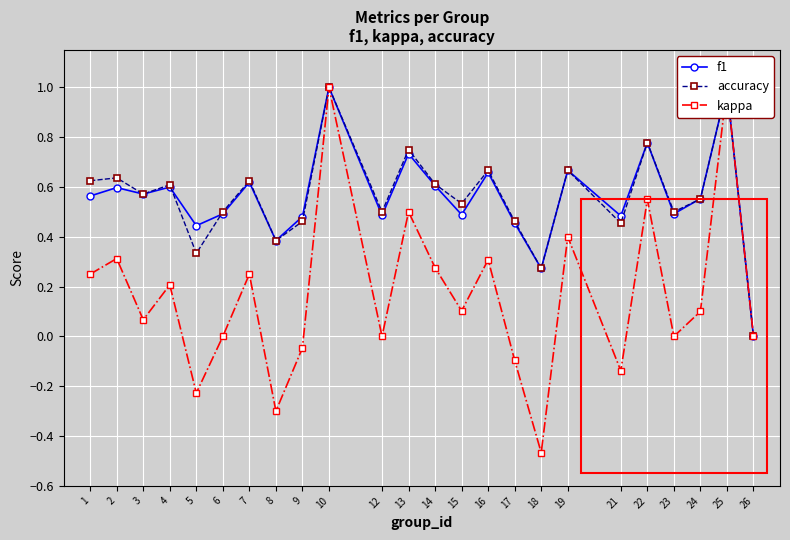

The f1 series shows 0.5 at 9. True or false?

True